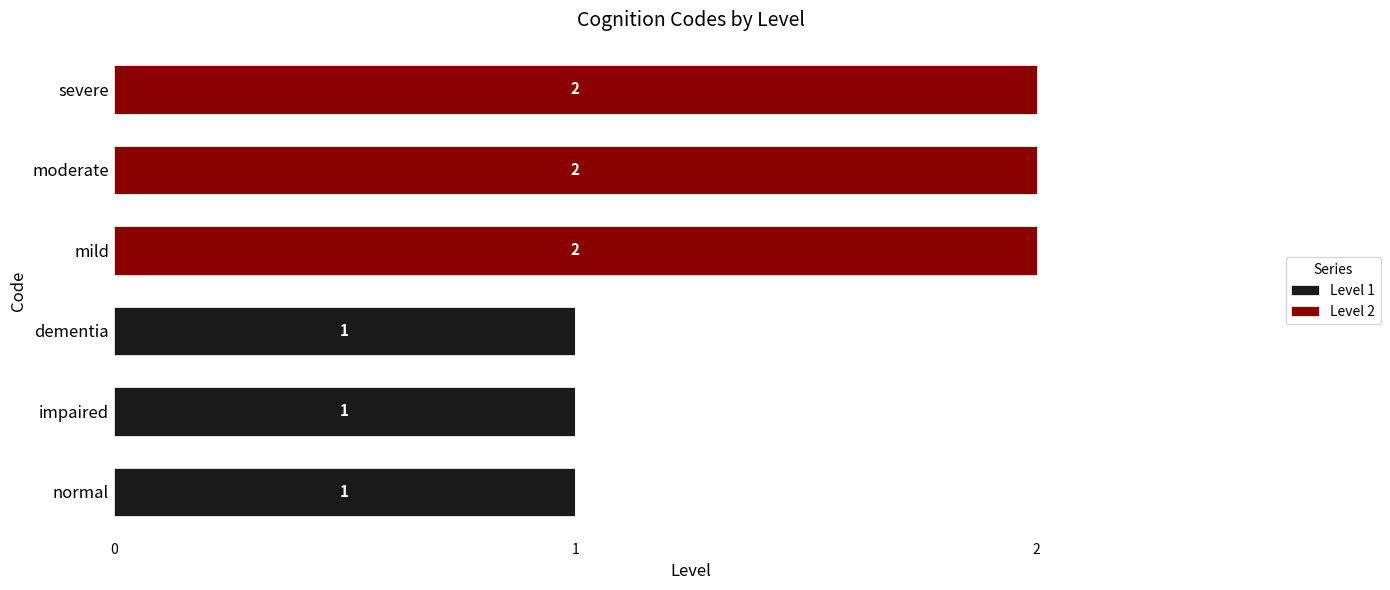

The value of Level 1 at impaired is 1. True or false?

True